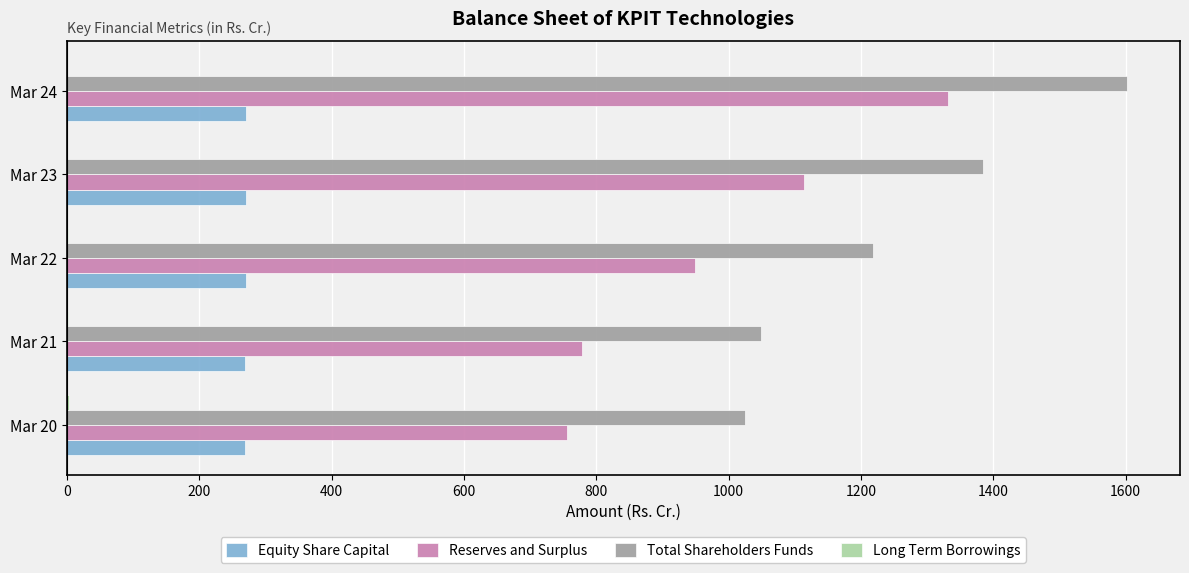

The value of Equity Share Capital at Mar 22 is 127.3. True or false?

False